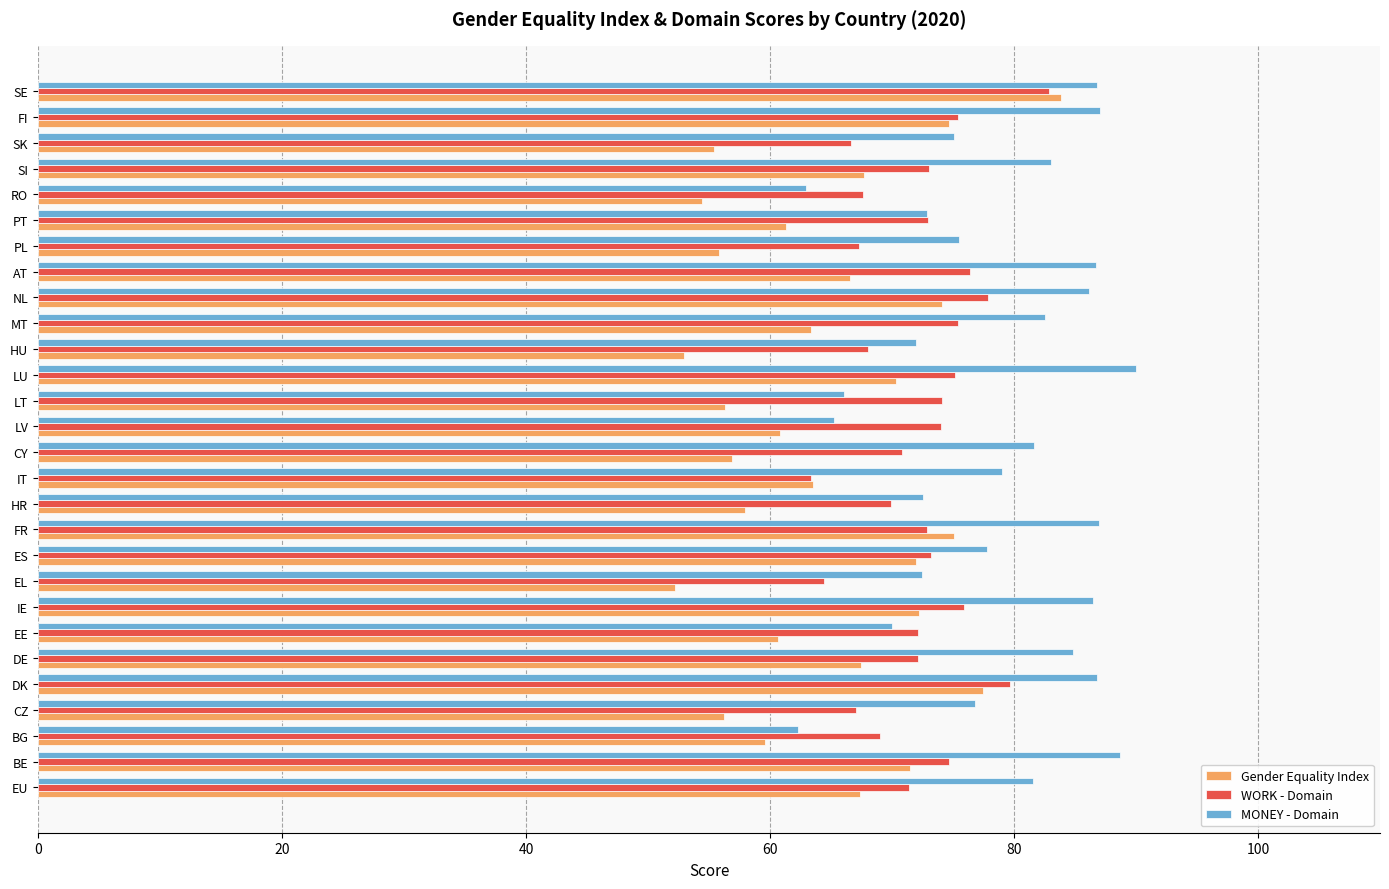

What are all the series names shown in the legend?

Gender Equality Index, WORK - Domain, MONEY - Domain